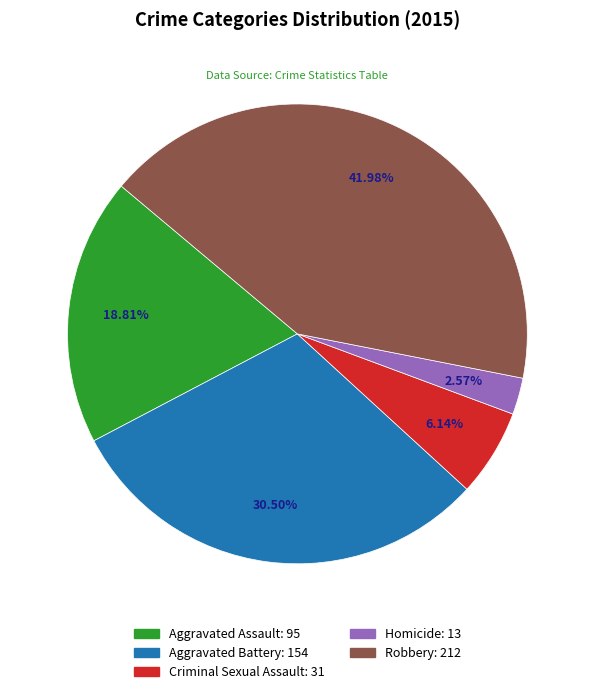

What percentage is the Robbery slice, to the nearest percent?

42%